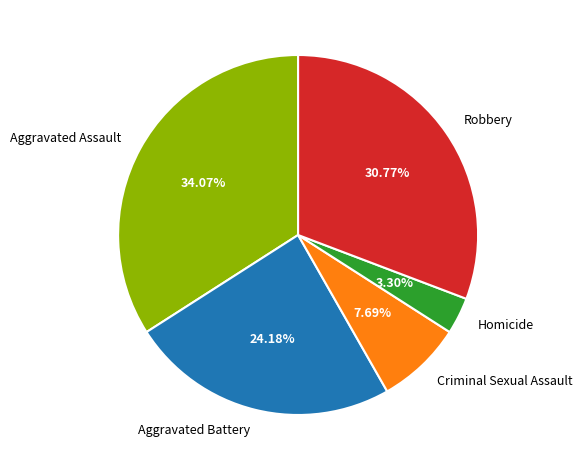

Count the number of slices in the pie.

5